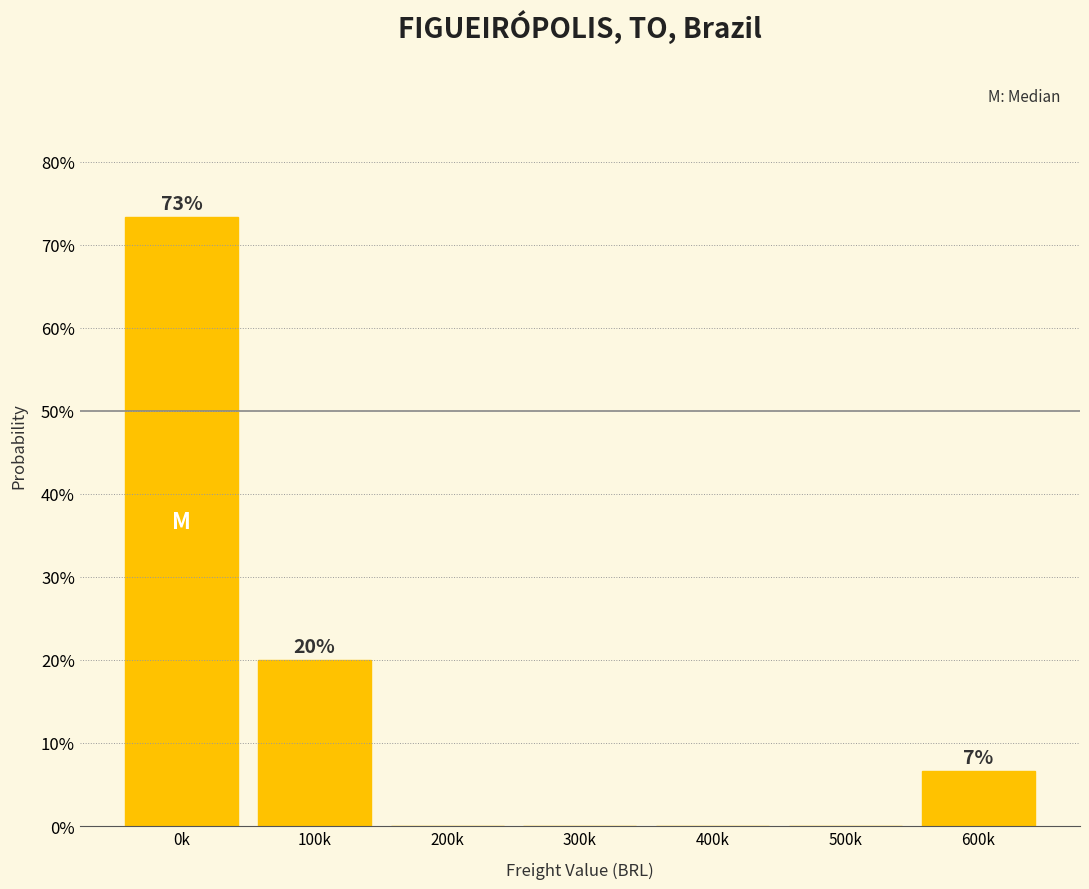

Reading right to left, what are all the values shown in this chart?

600k=6.7	500k=0.0	400k=0.0	300k=0.0	200k=0.0	100k=20.0	0k=73.3